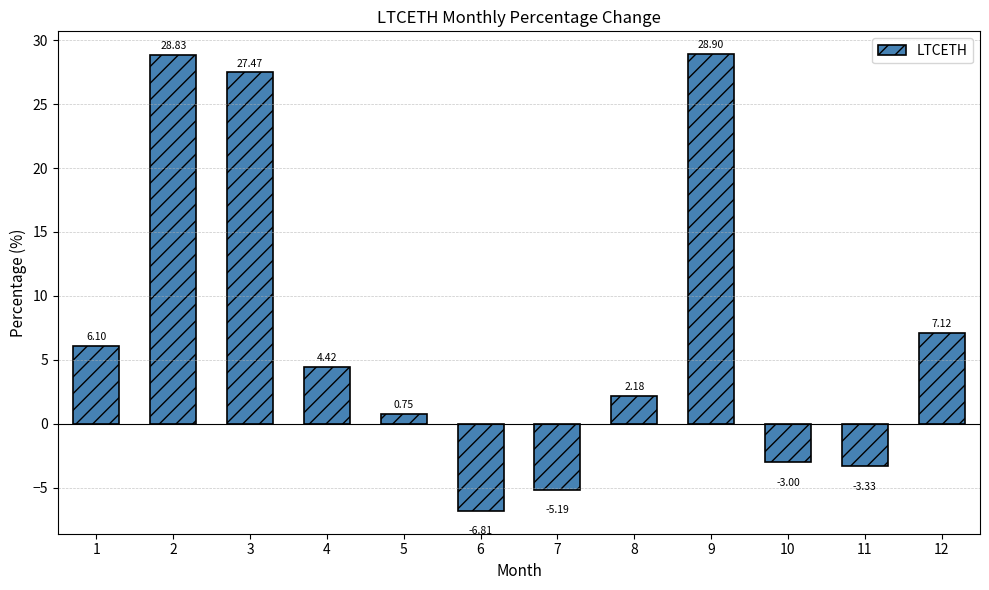

Rank the categories by value from lowest to highest.

6, 7, 11, 10, 5, 8, 4, 1, 12, 3, 2, 9